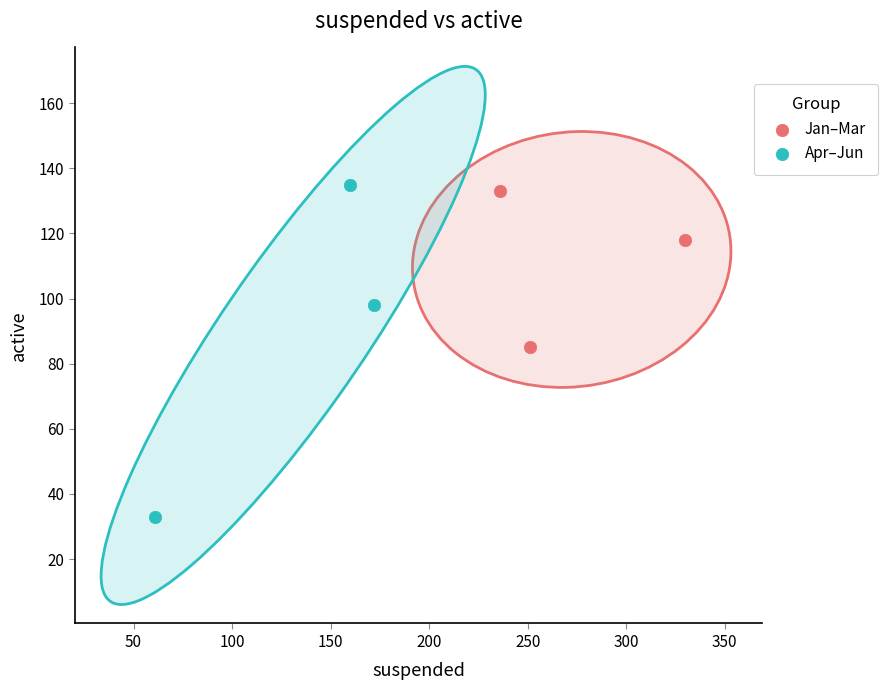

Which series contains the lowest Y value?

Apr–Jun